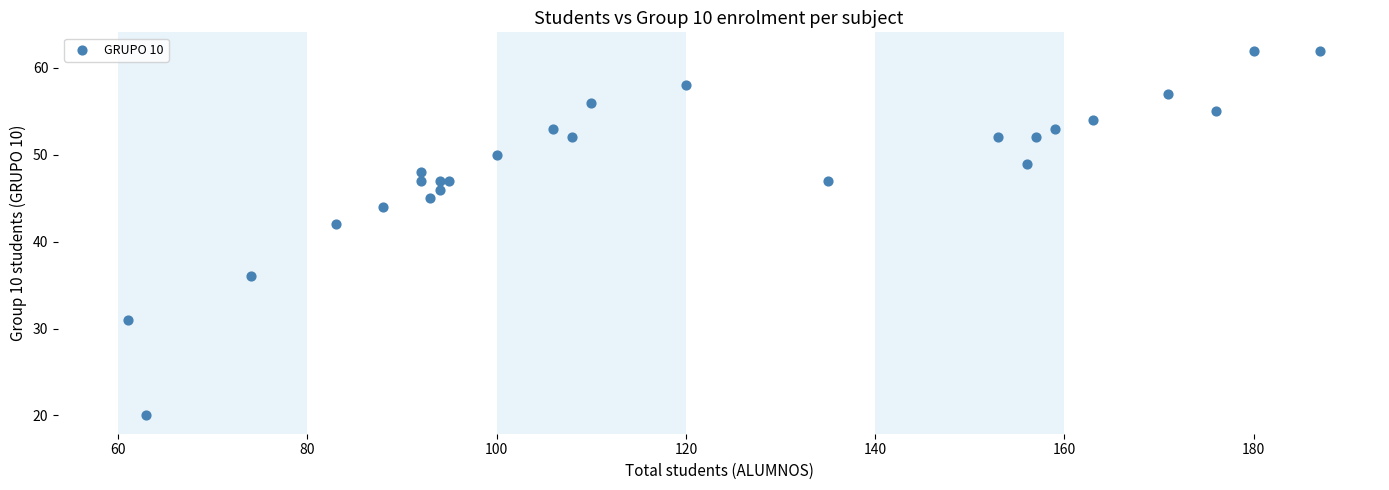

What Y value in the scatter plot is closest to 41?

42